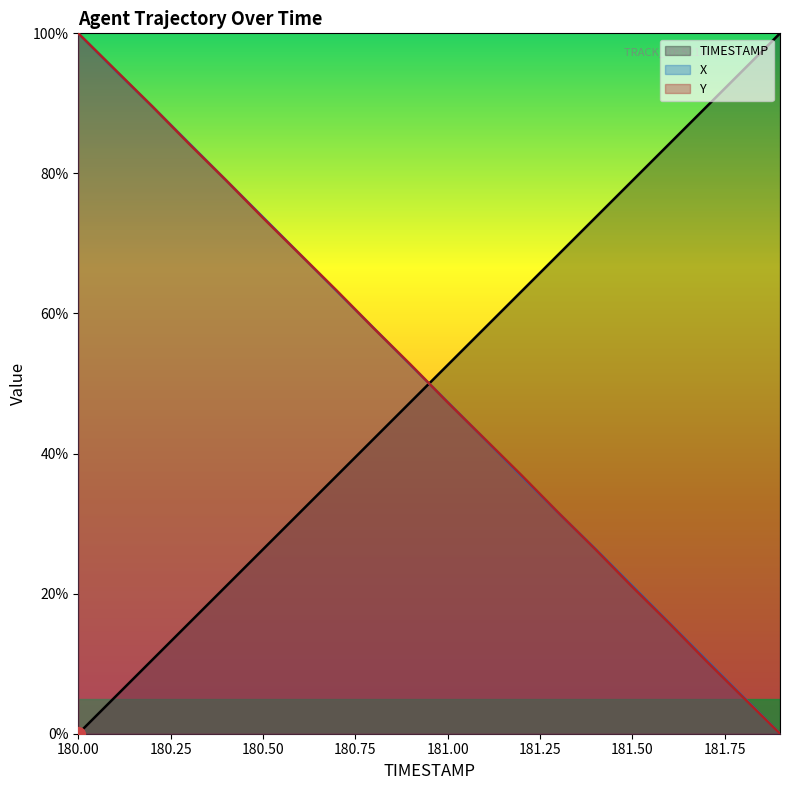

At which category is the sum across all series the highest?

180.00